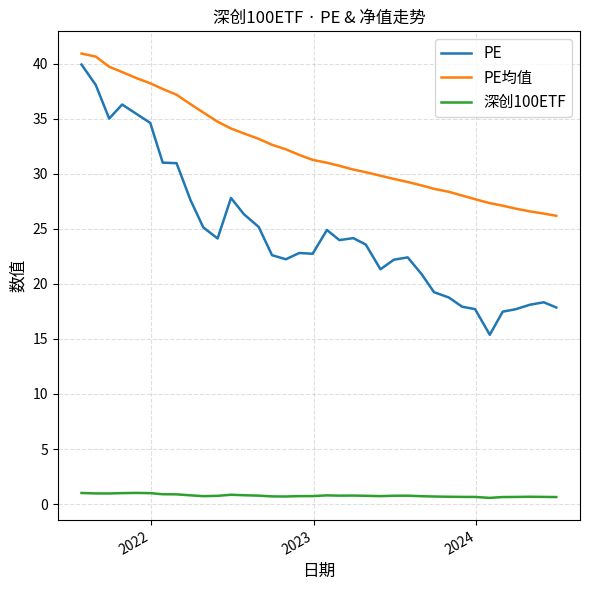

True or false: PE均值 and PE cross at least once.

False